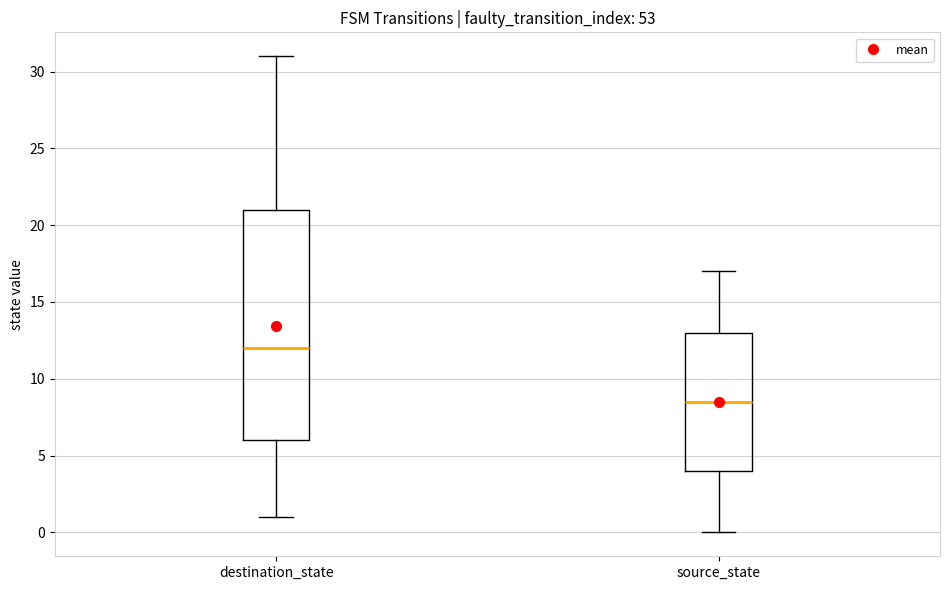

Reading left to right, read every box against the y-axis: the position of its median line, the range the box covers, and the ends of its whiskers. The values are not printed on the chart, so give them approximately, as read against the axis.

destination_state: median 12.0, box 6.0 to 21.0, whiskers 1.0 to 31.0
source_state: median 8.5, box 4.0 to 13.0, whiskers 0.0 to 17.0